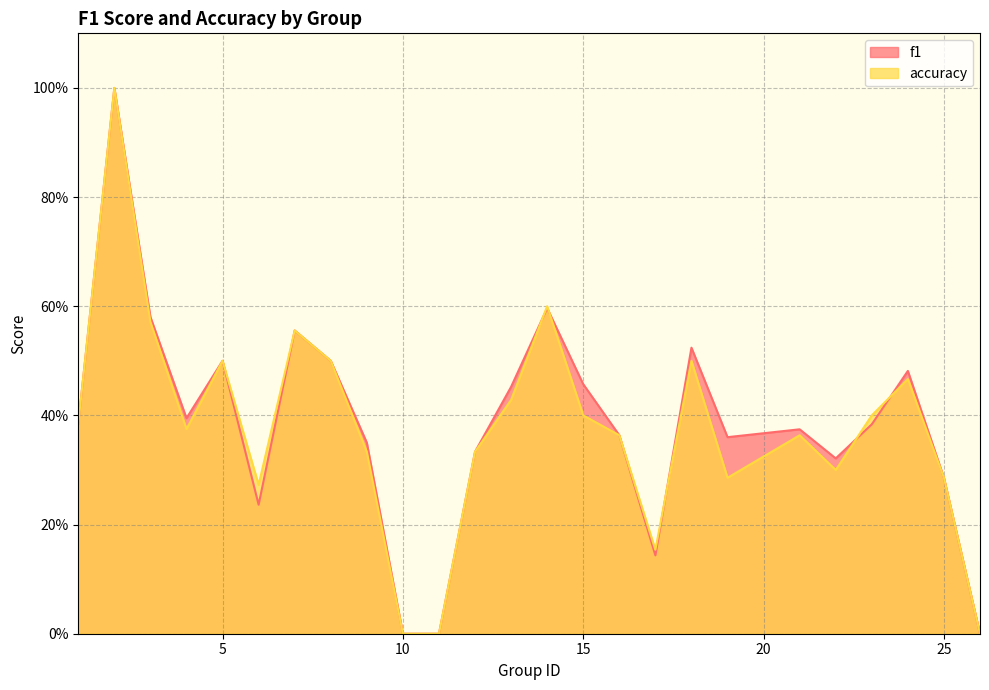

True or false: accuracy has more than 1 points higher than both neighbors.

True